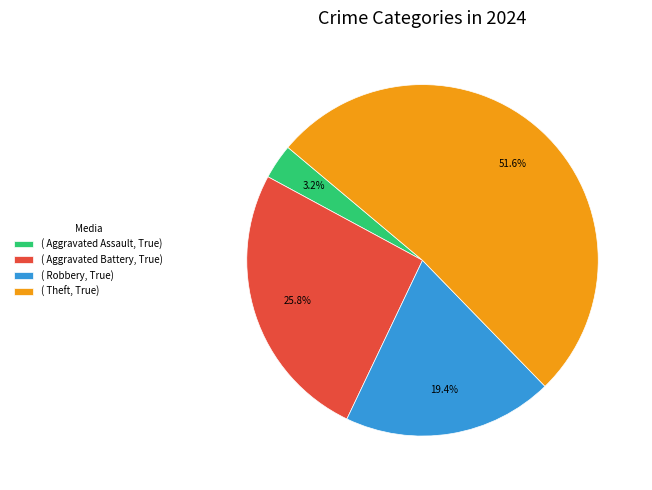

Count the number of slices in the pie.

4